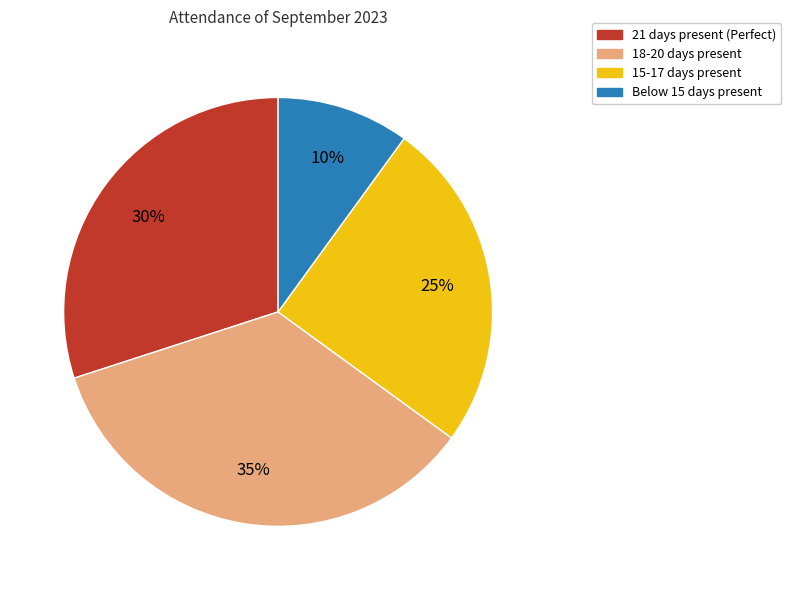

To the nearest percent, what is the difference between the largest and smallest slice percentages?

25%